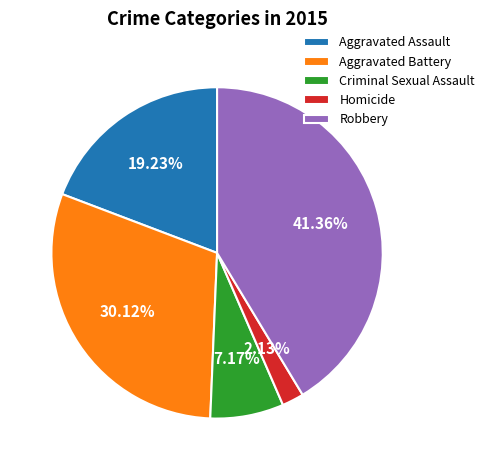

What percentage is the Criminal Sexual Assault slice, to the nearest percent?

7%